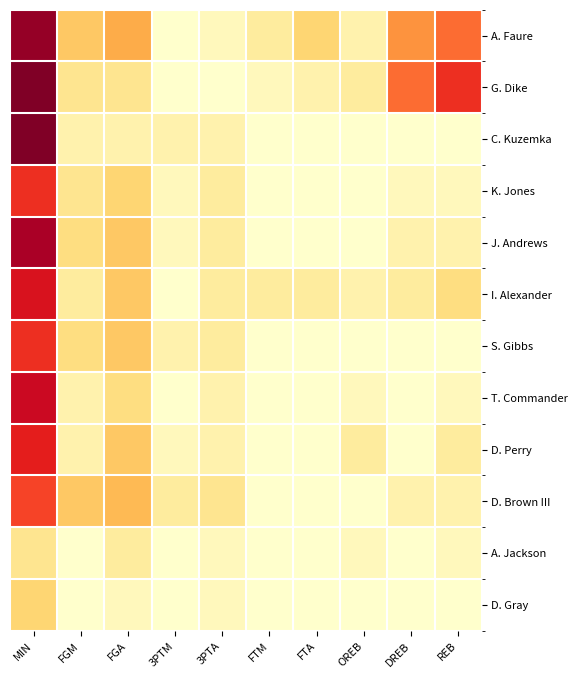

Which category has the highest value across all series?

MIN